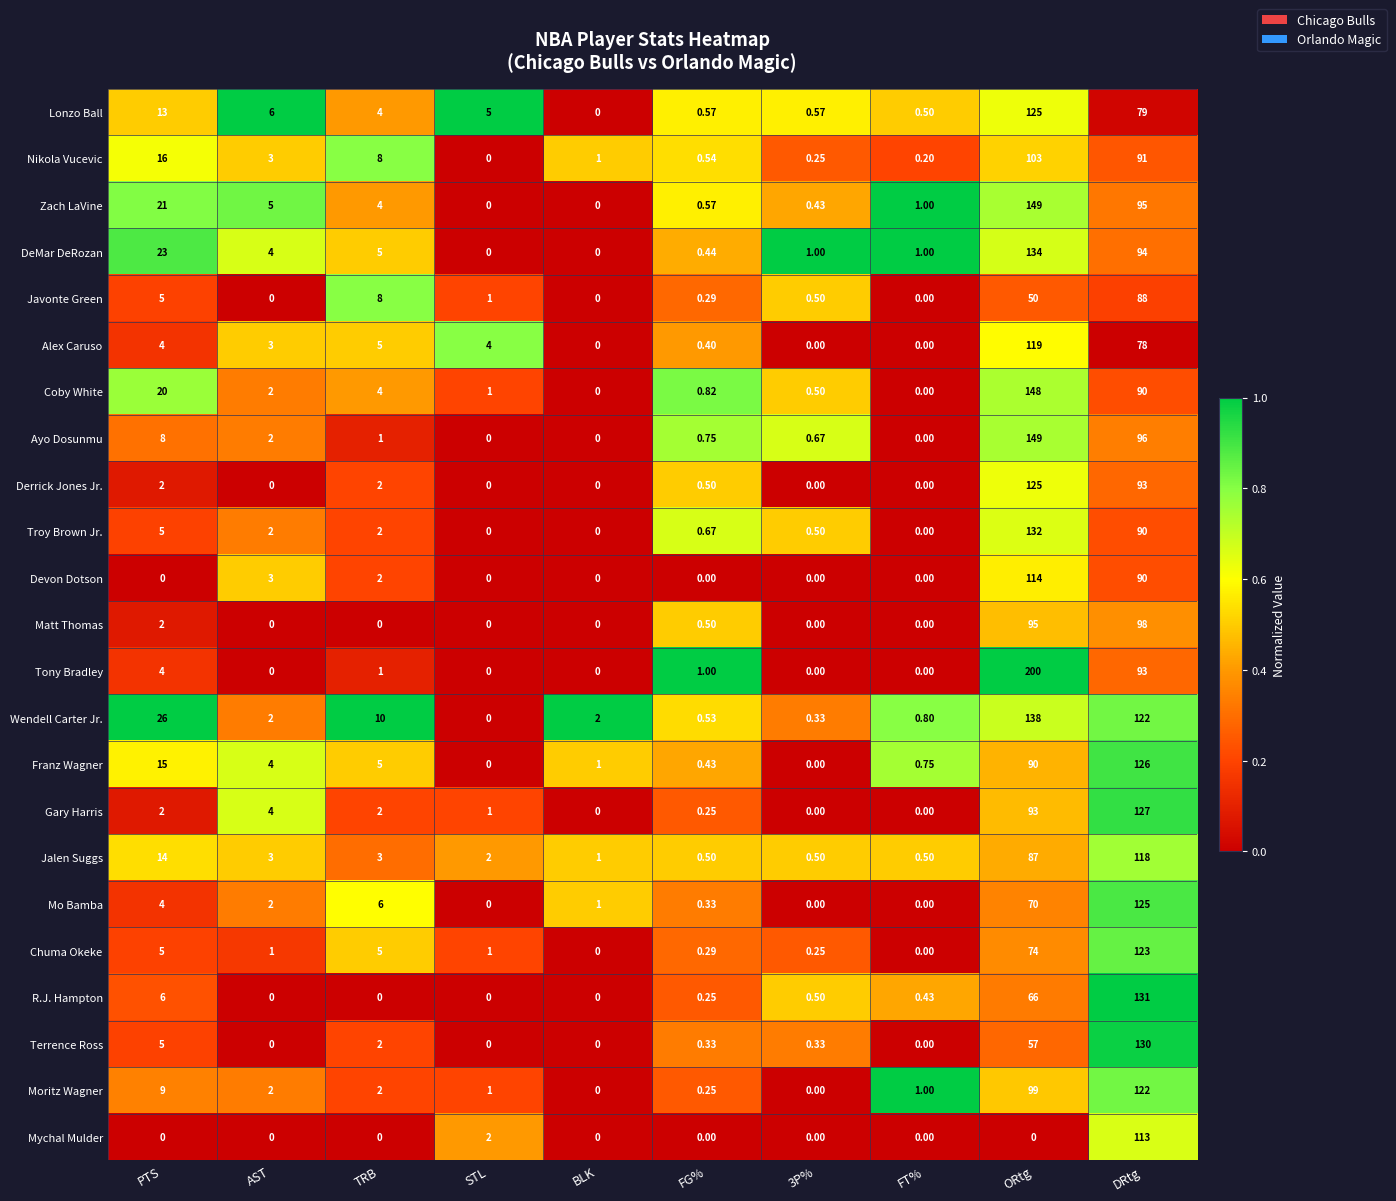

Where is Mychal Mulder nearest to the value 56?

STL